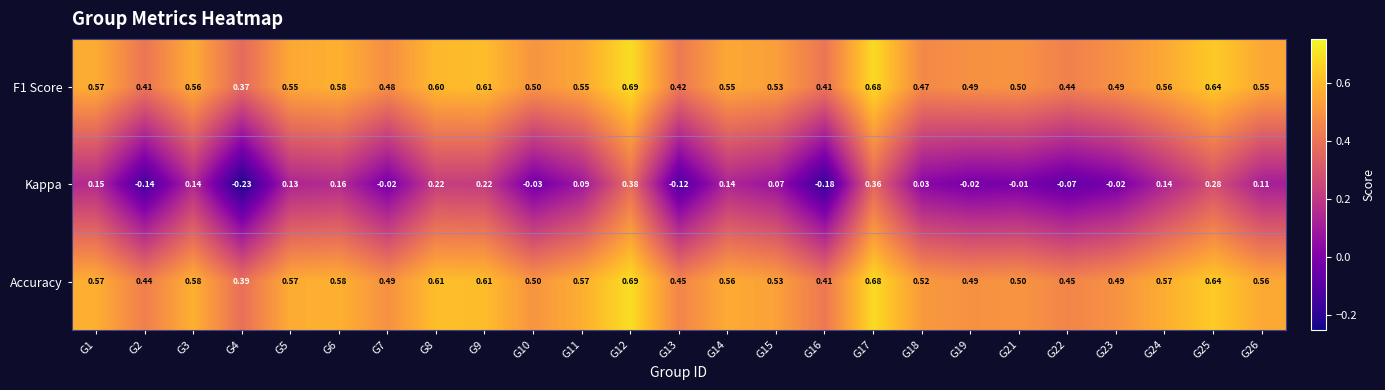

Which series has the largest range (max minus min)?

Kappa